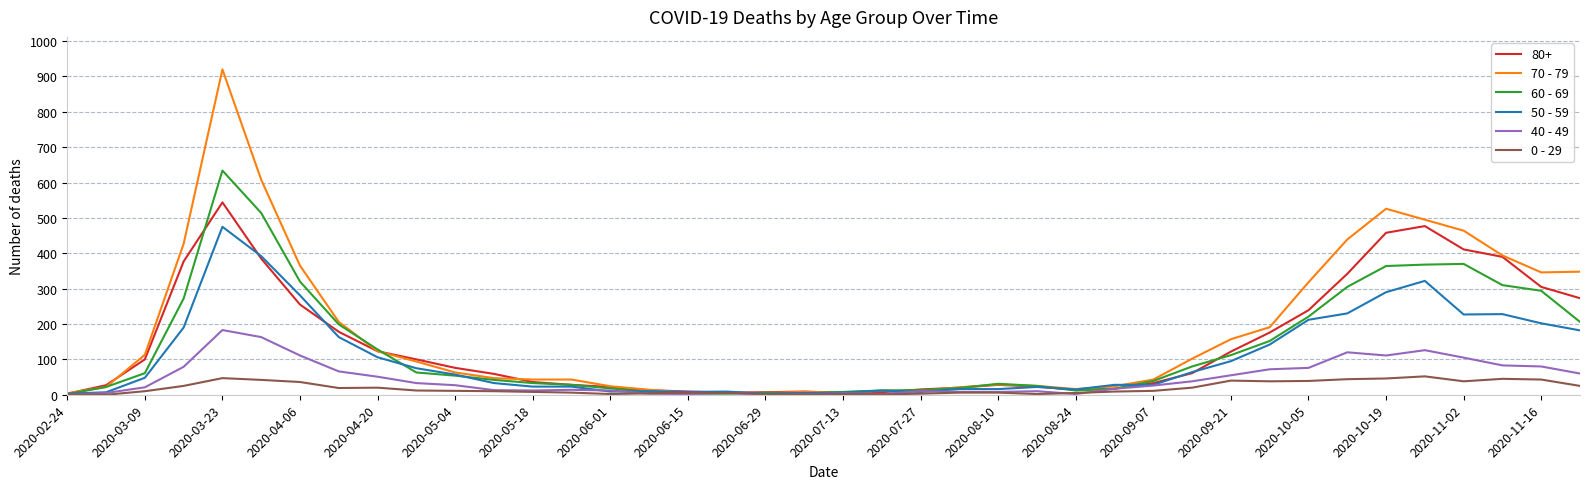

Which series has the widest spread of values?

70 - 79